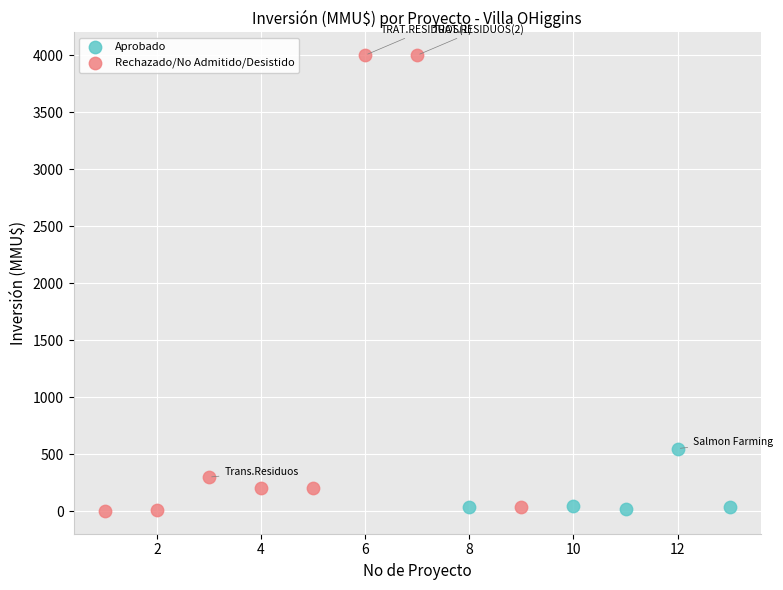

Which series has the largest Y range (max minus min)?

Rechazado/No Admitido/Desistido